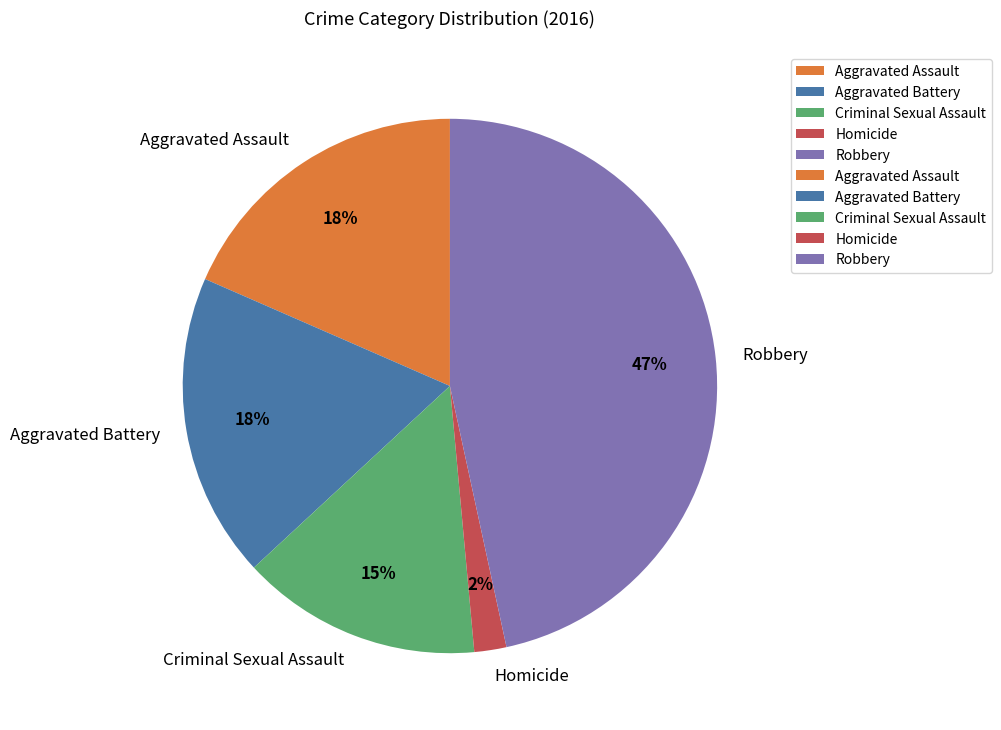

Does any single category account for the majority?

No